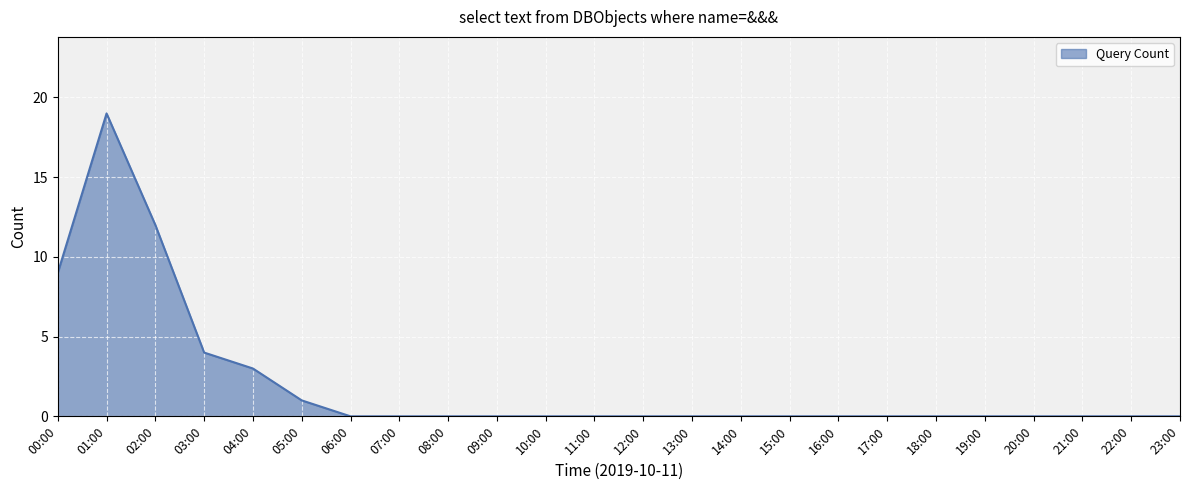

What is the average value?

2